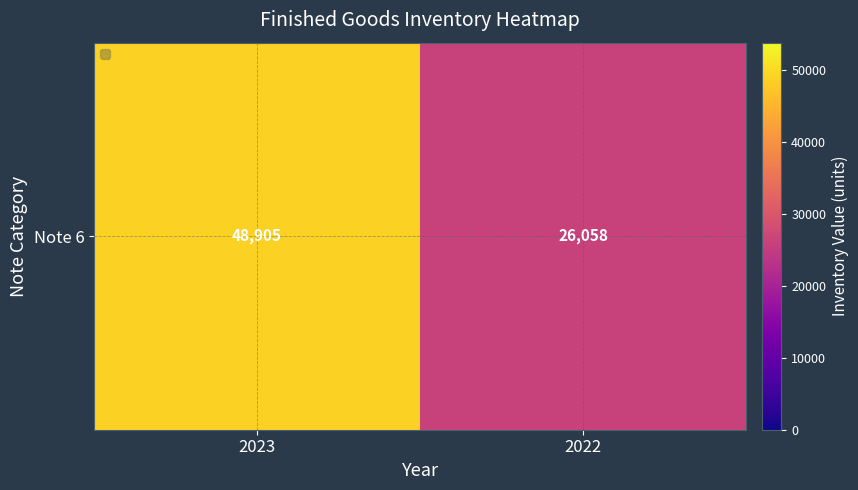

What is the change in value from 2023 to 2022?

-22847